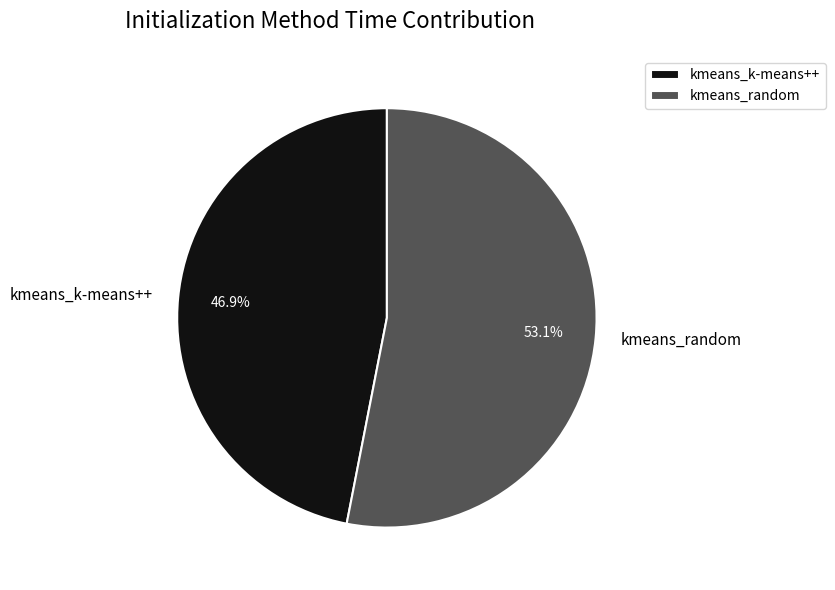

Is it true that kmeans_random is 53% of the pie?

True